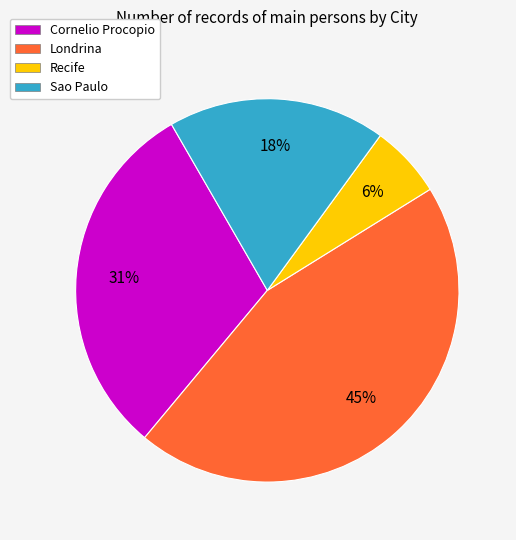

Combined, do Recife and Sao Paulo account for over 50%?

No